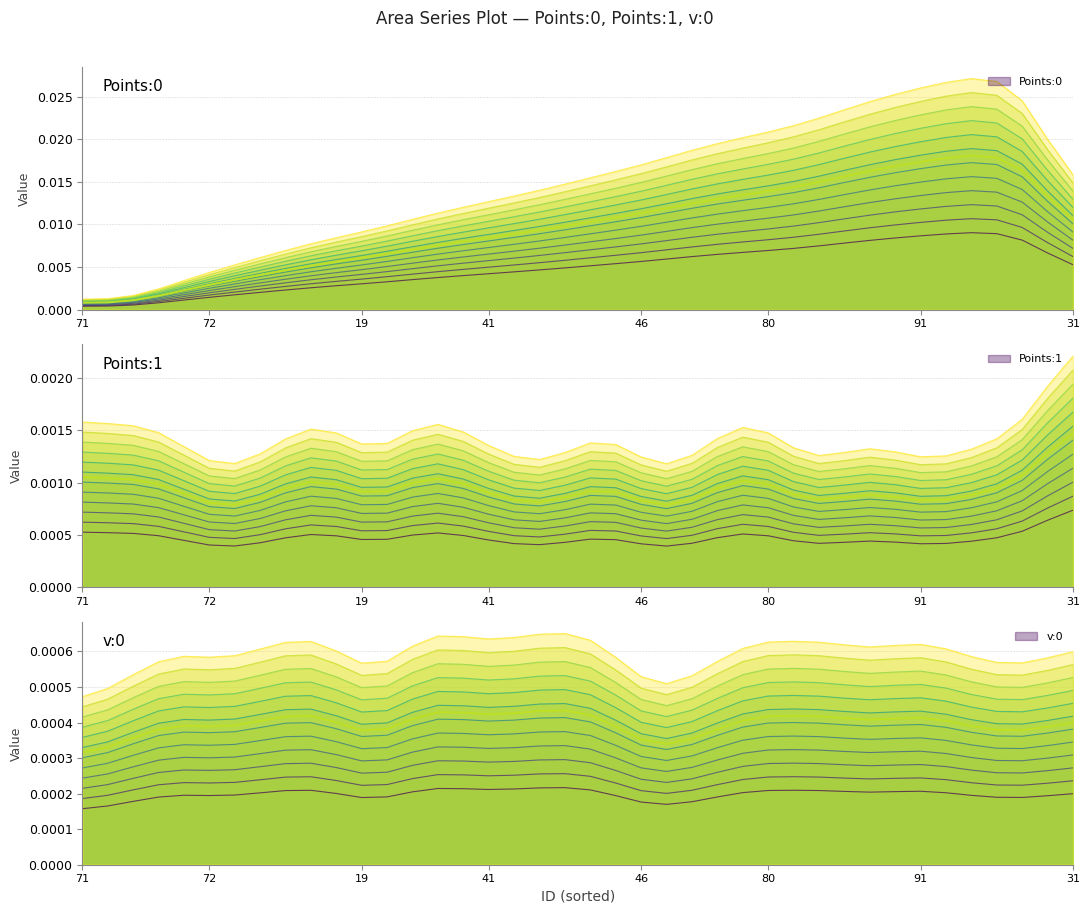

Is it true that v:0 equals 0.0 at 41?

True